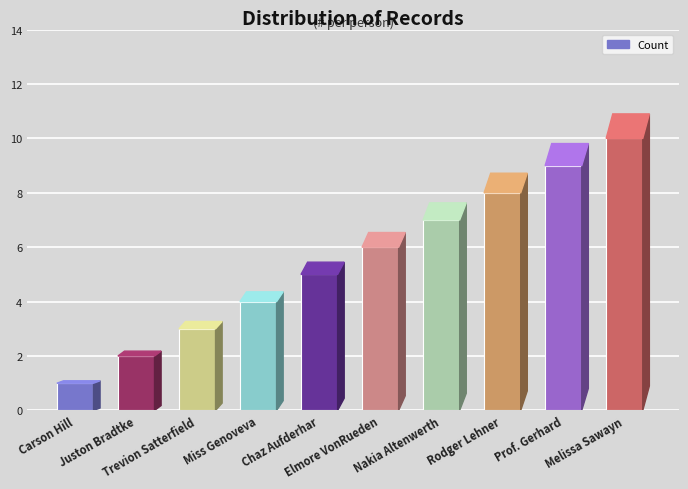

What is the greatest value displayed?

10